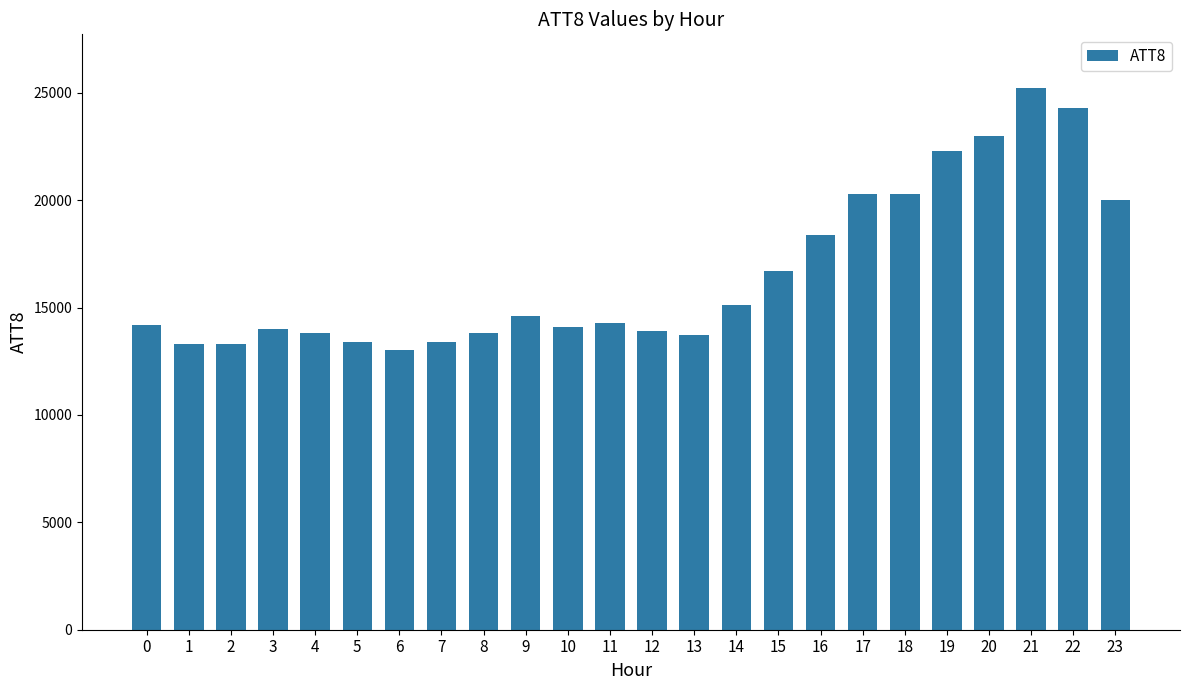

The chart shows a value of 13400 at 5. True or false?

True